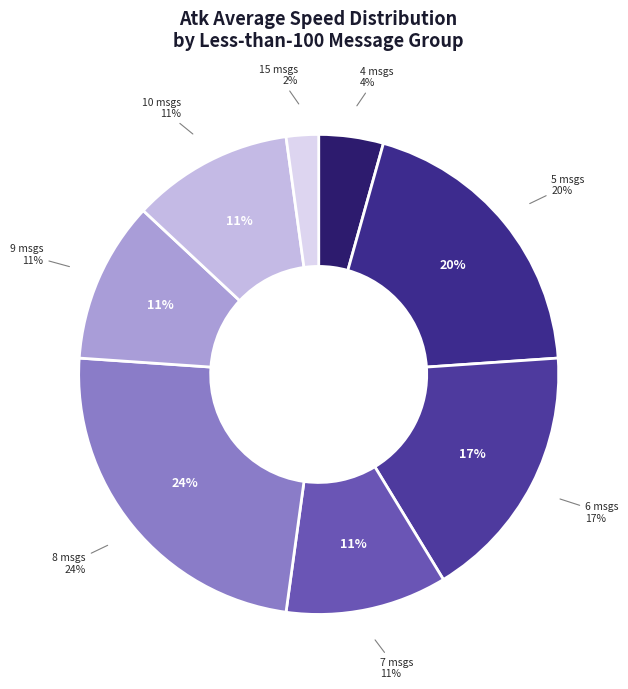

True or false: 7 accounts for 11% of the total.

True